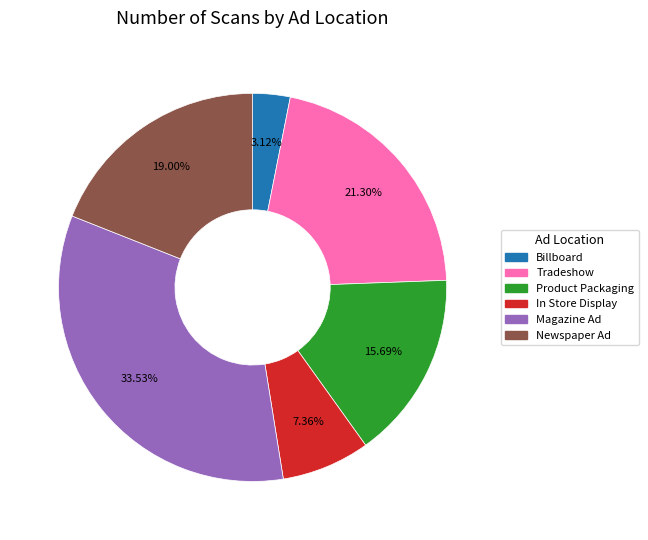

Which slice is the smallest?

Billboard